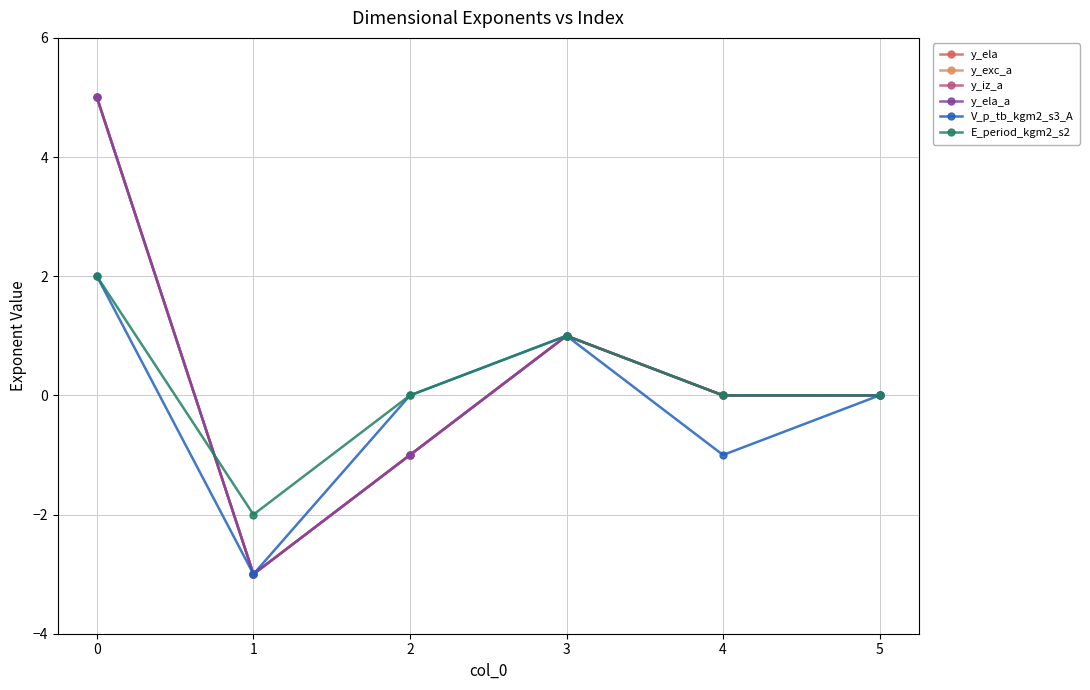

Reading left to right, extract all data points from this chart.

y_ela: 0=5	1=-3	2=-1	3=1	4=0	5=0
y_exc_a: 0=5	1=-3	2=-1	3=1	4=0	5=0
y_iz_a: 0=5	1=-3	2=-1	3=1	4=0	5=0
y_ela_a: 0=5	1=-3	2=-1	3=1	4=0	5=0
V_p_tb_kgm2_s3_A: 0=2	1=-3	2=0	3=1	4=-1	5=0
E_period_kgm2_s2: 0=2	1=-2	2=0	3=1	4=0	5=0